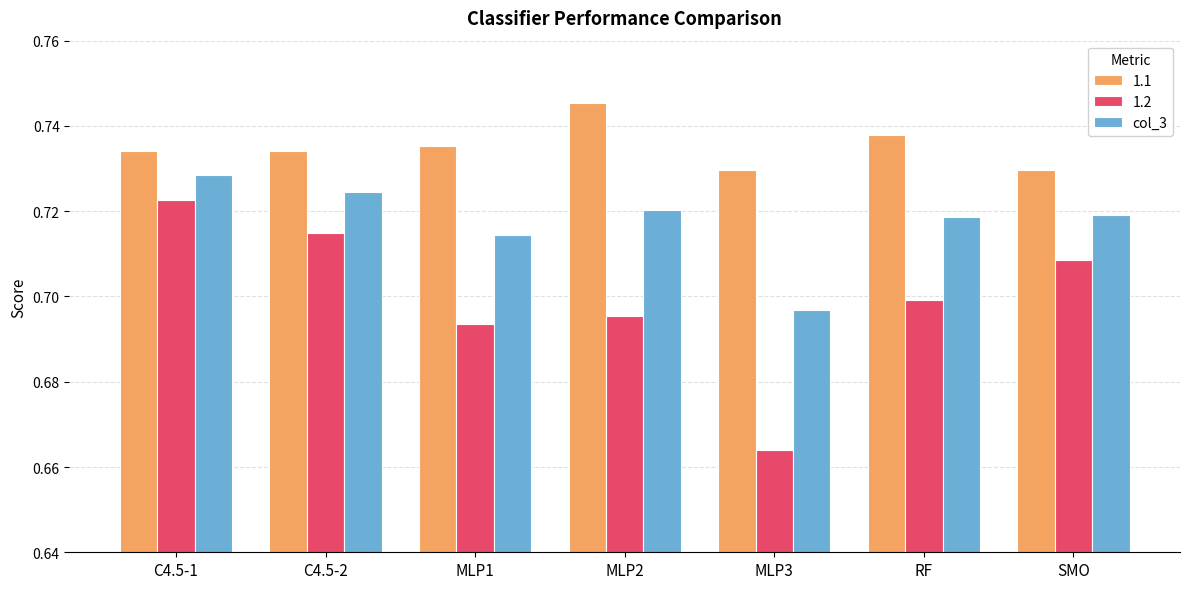

How many series are shown in this chart?

3